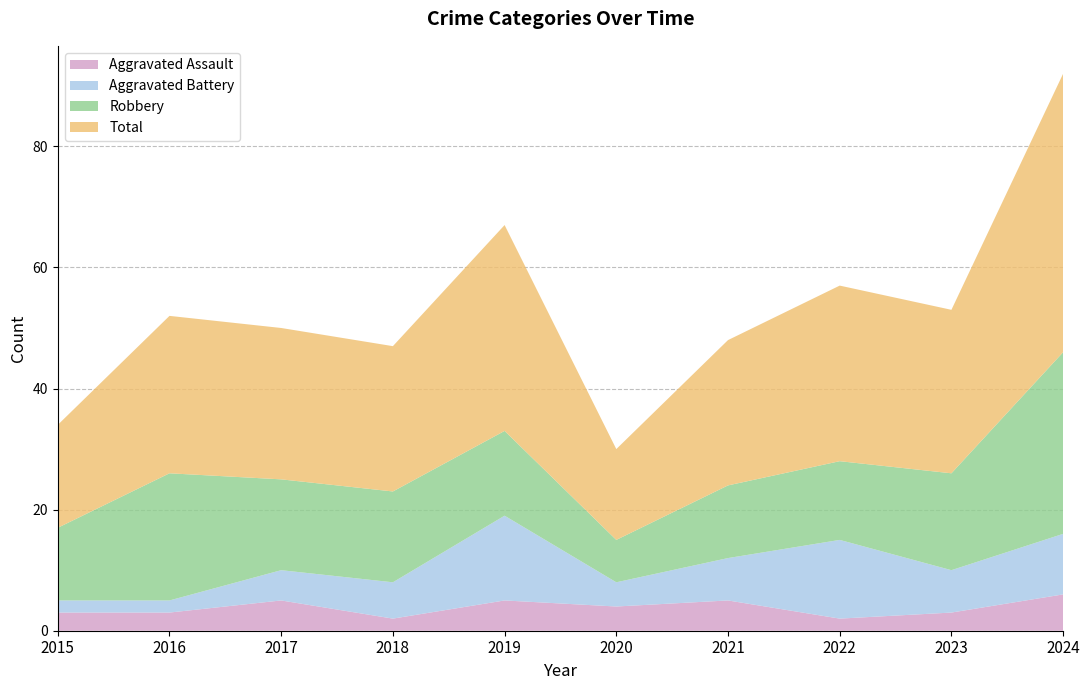

Reading right to left, what are all the values shown in this chart?

Aggravated Assault: 6	3	2	5	4	5	2	5	3	3
Aggravated Battery: 10	7	13	7	4	14	6	5	2	2
Robbery: 30	16	13	12	7	14	15	15	21	12
Total: 46	27	29	24	15	34	24	25	26	17